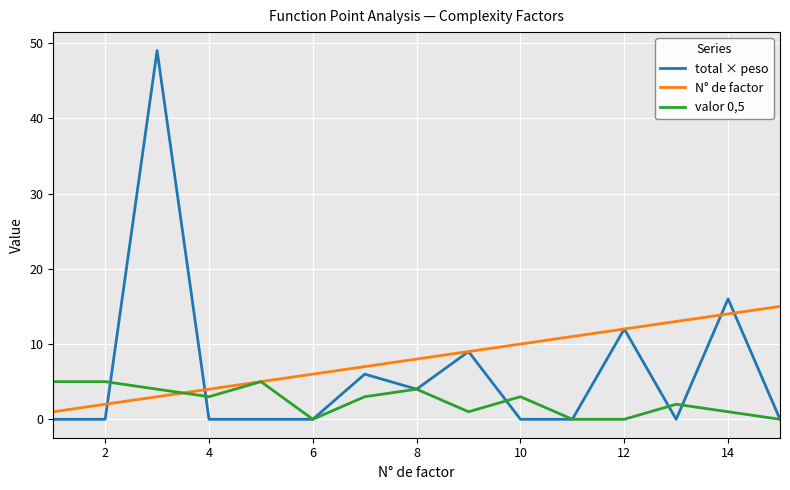

Which series has the widest spread of values?

total × peso